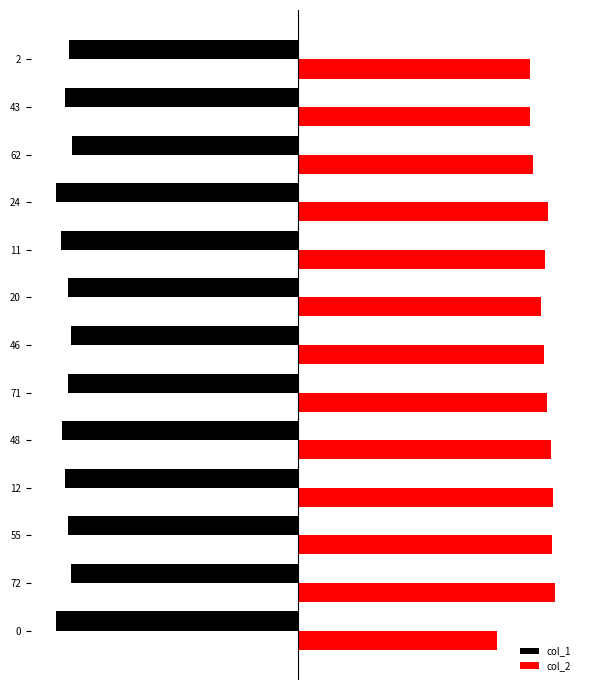

What is the maximum value shown in the chart?

42.5